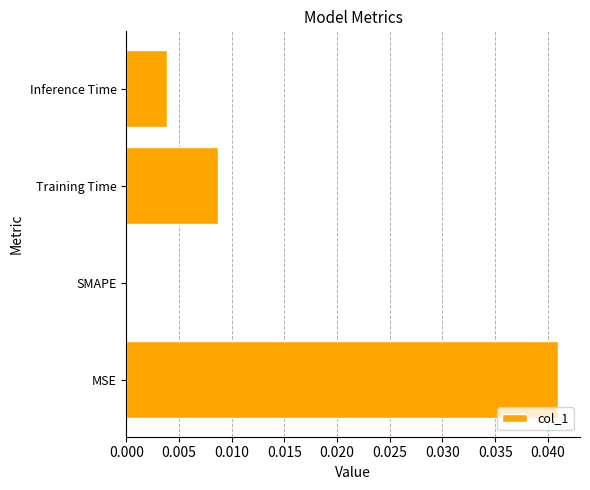

Which category has the highest value across all series?

MSE